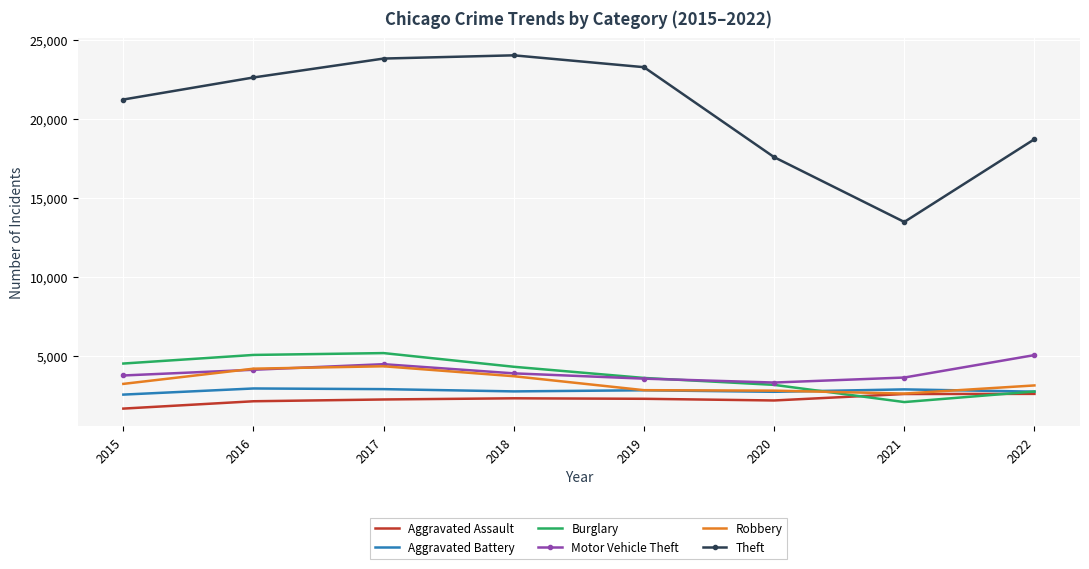

The Burglary series shows 1705 at 2022. True or false?

False